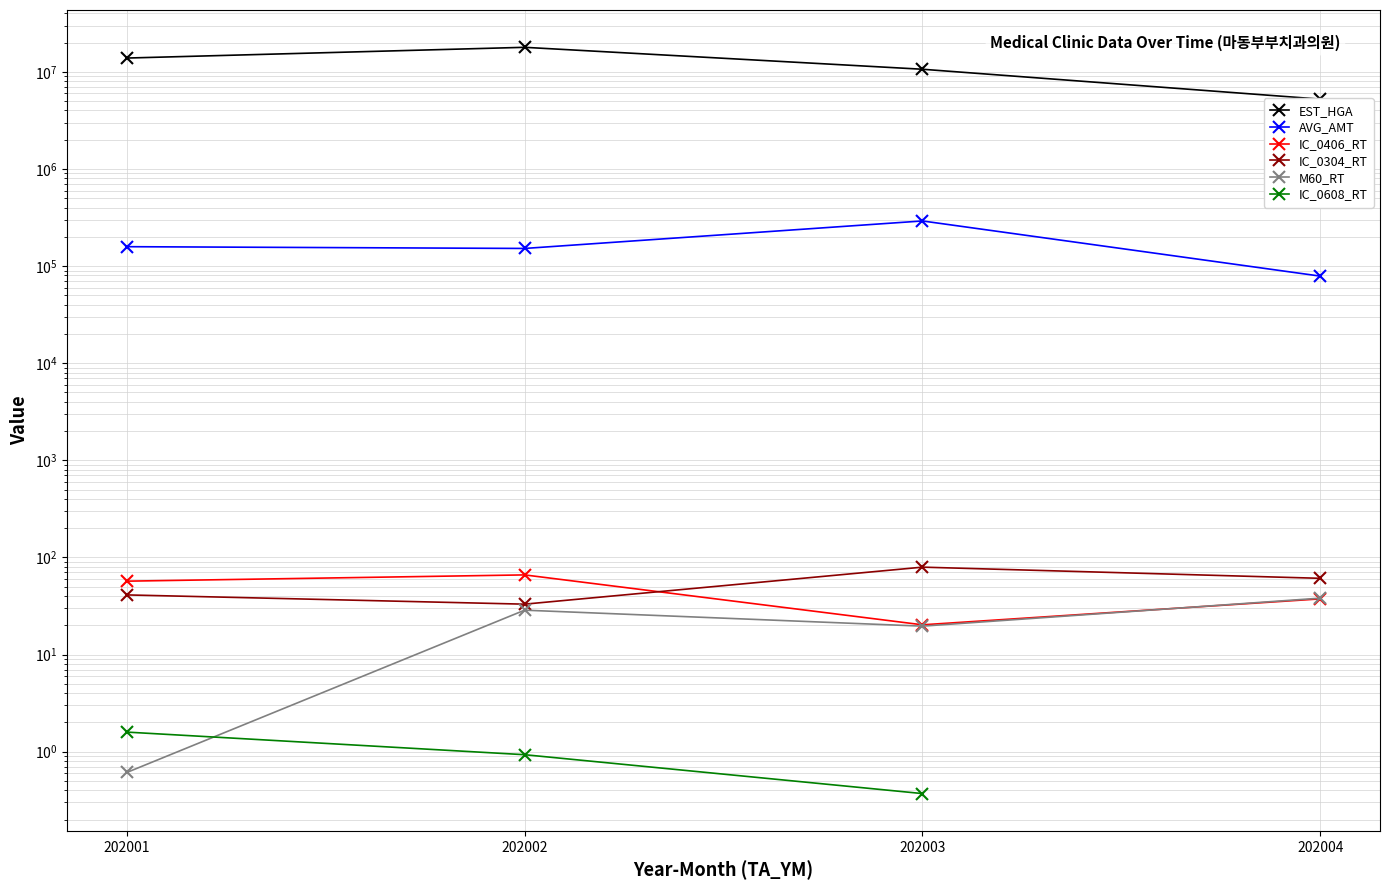

Which series has the largest total across all categories?

EST_HGA